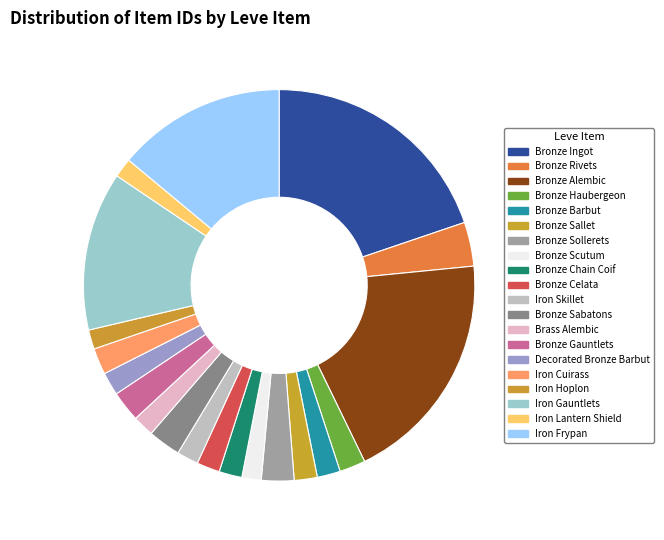

What is the ratio of the value at Iron Cuirass to the value at Iron Lantern Shield?

1.4